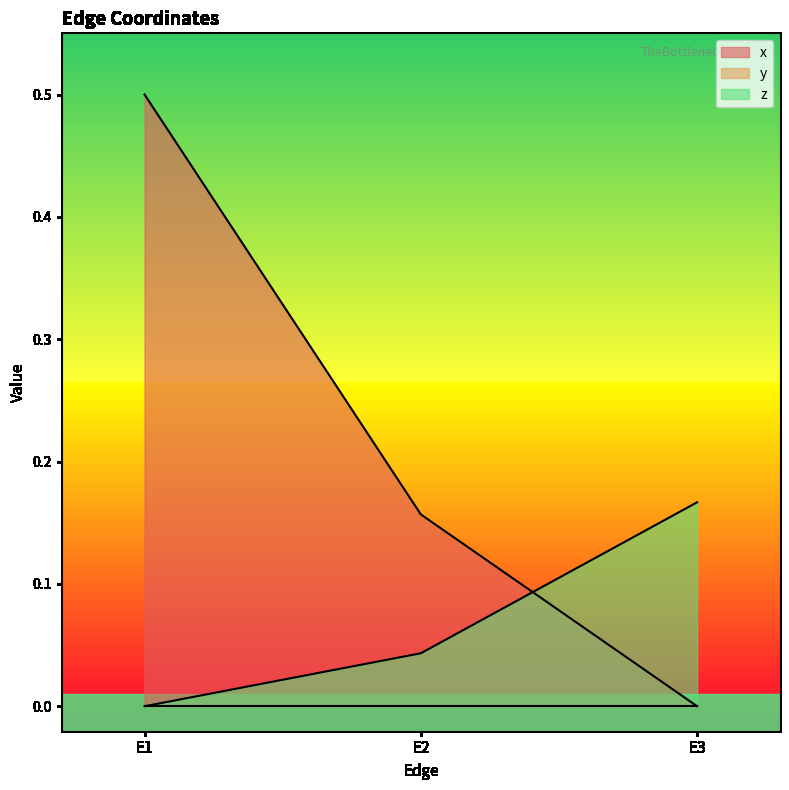

Which series has the widest spread of values?

x